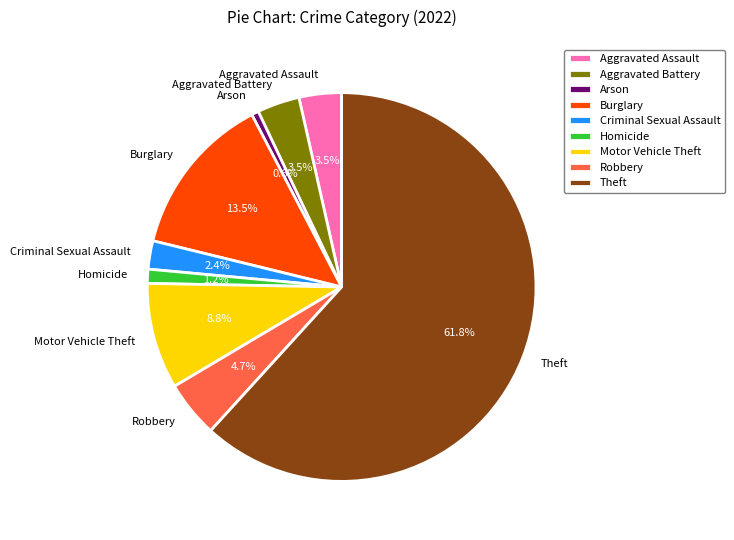

Which category has the smallest portion of the pie?

Arson